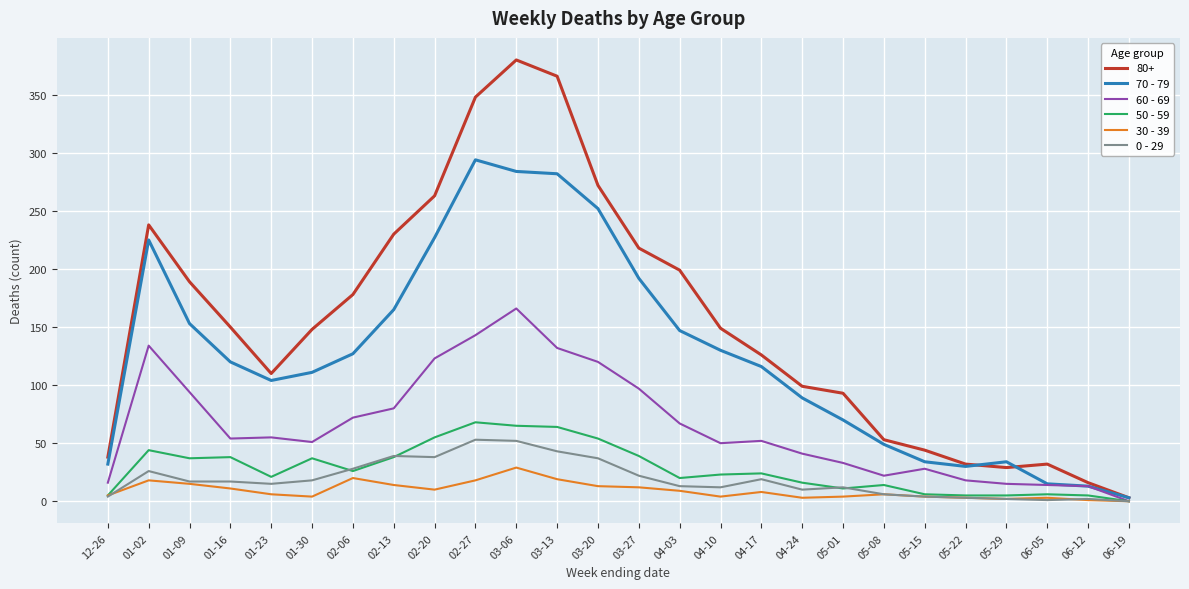

Which label corresponds to the largest value in the chart?

03-06